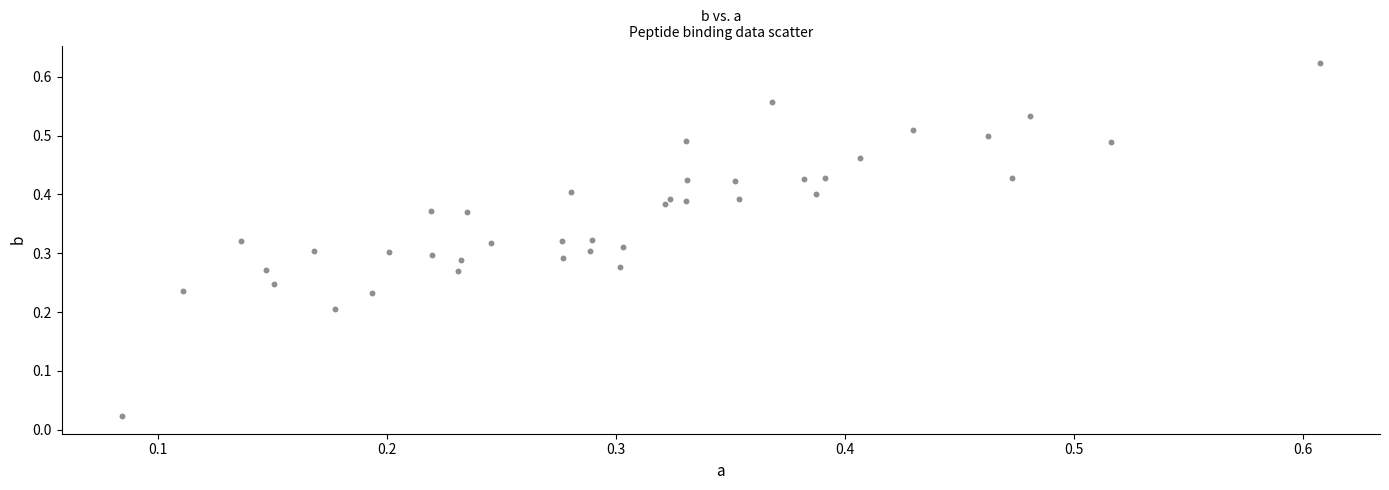

Count the number of points in this scatter plot.

40